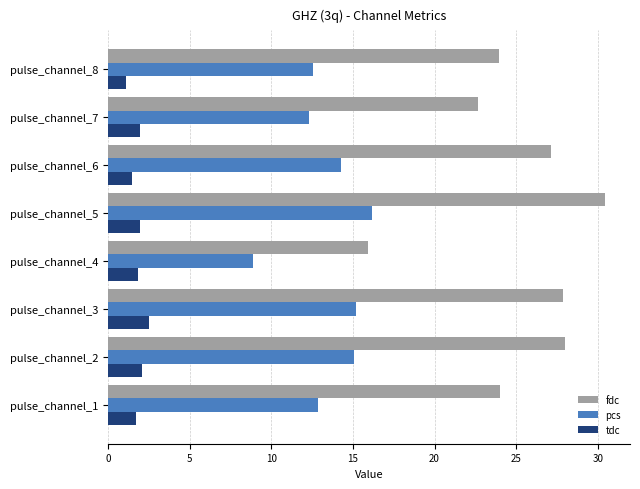

The value of fdc at pulse_channel_7 is 11.2. True or false?

False